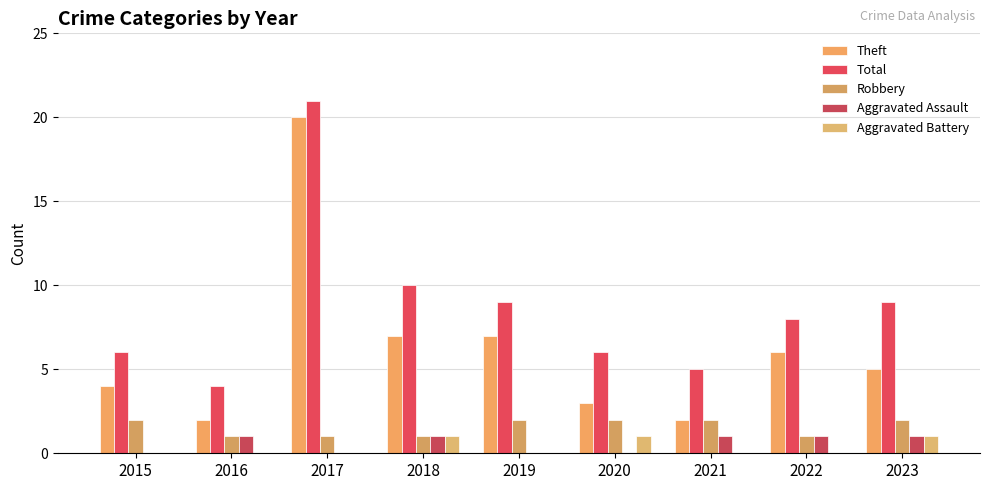

How many groups of bars are there?

9